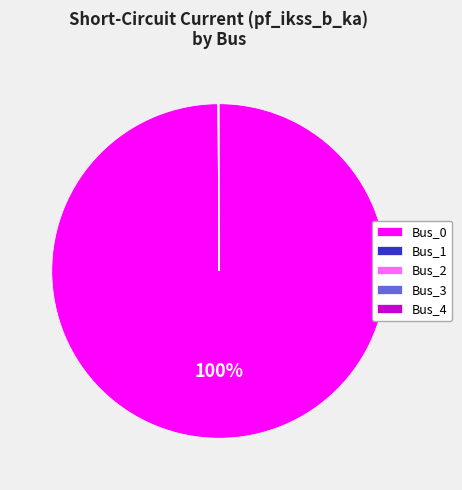

Does Bus_0 represent more than half of the total?

Yes